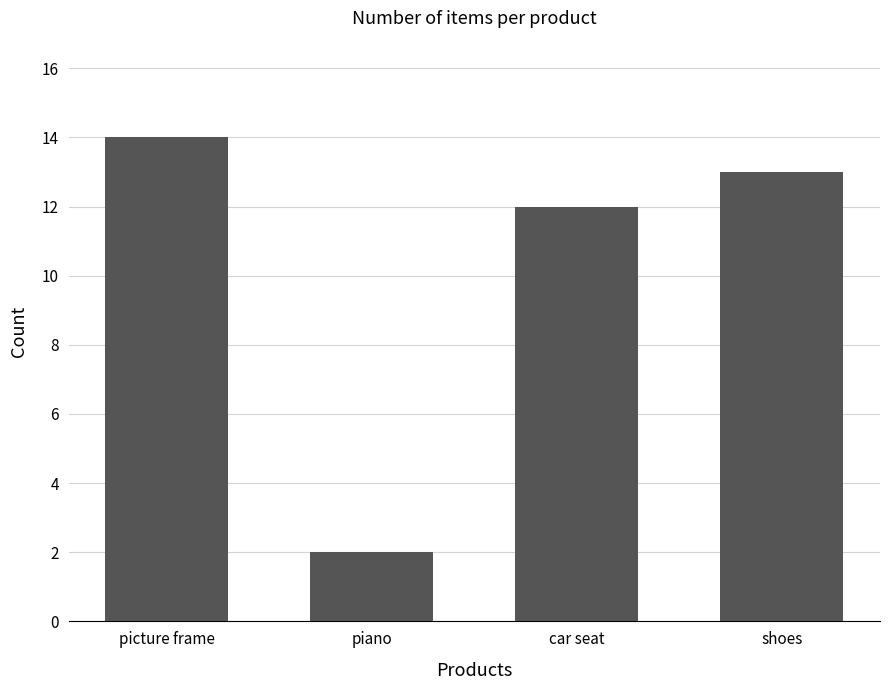

Rank the categories by value from lowest to highest.

piano, car seat, shoes, picture frame